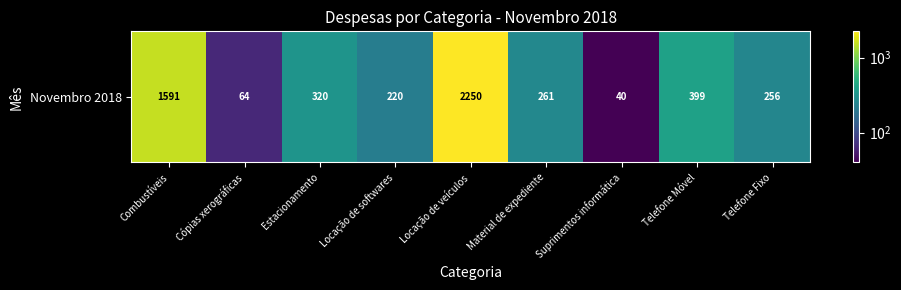

At which label is the value closest to 1145?

Combustíveis